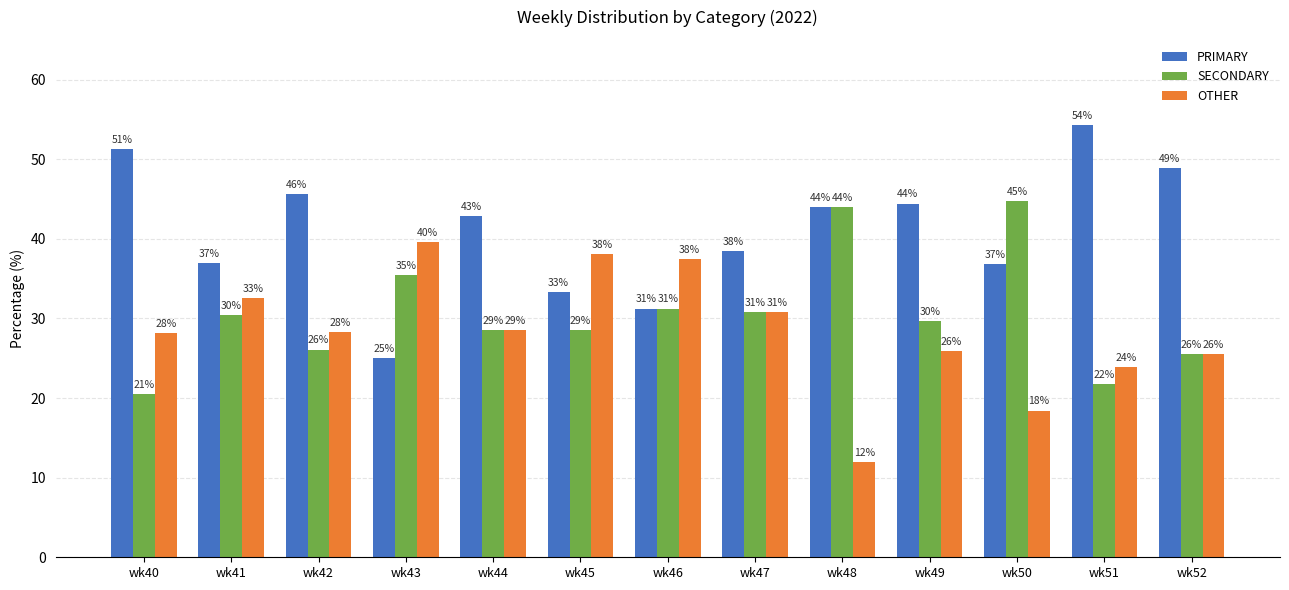

What is the value of the SECONDARY bar at the 13th from the left?

25.5